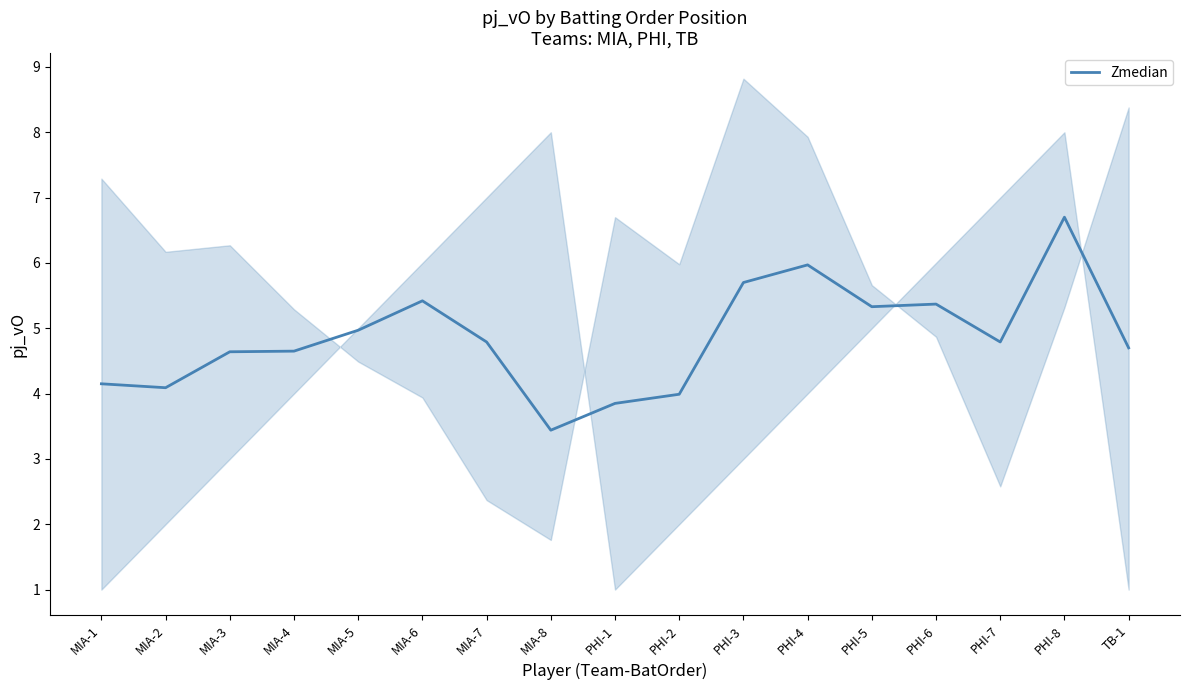

Which has a higher value, MIA-3 or PHI-2?

MIA-3